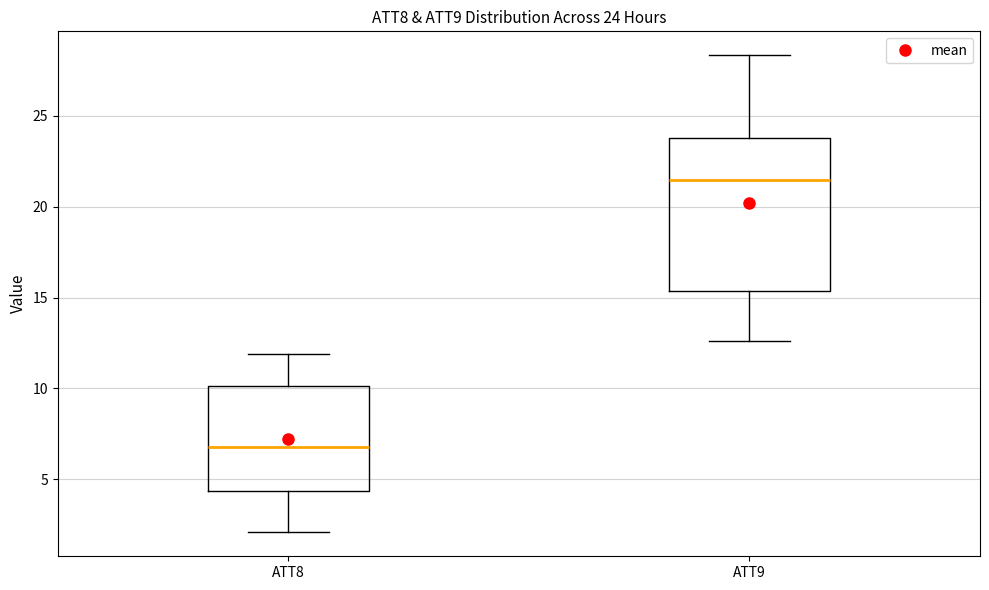

Which box's median line is the lowest?

ATT8